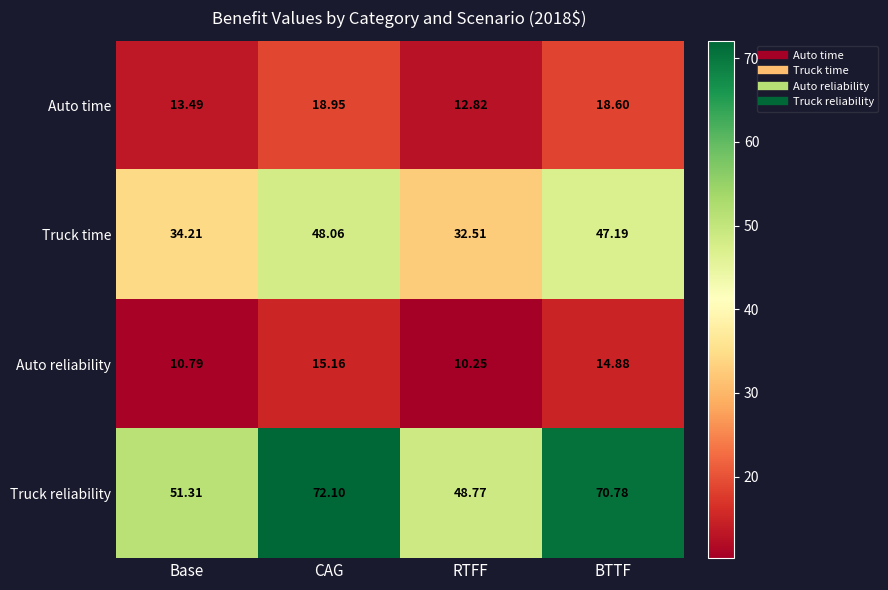

Is the value of Truck time at RTFF greater than the value of Truck reliability at RTFF?

No